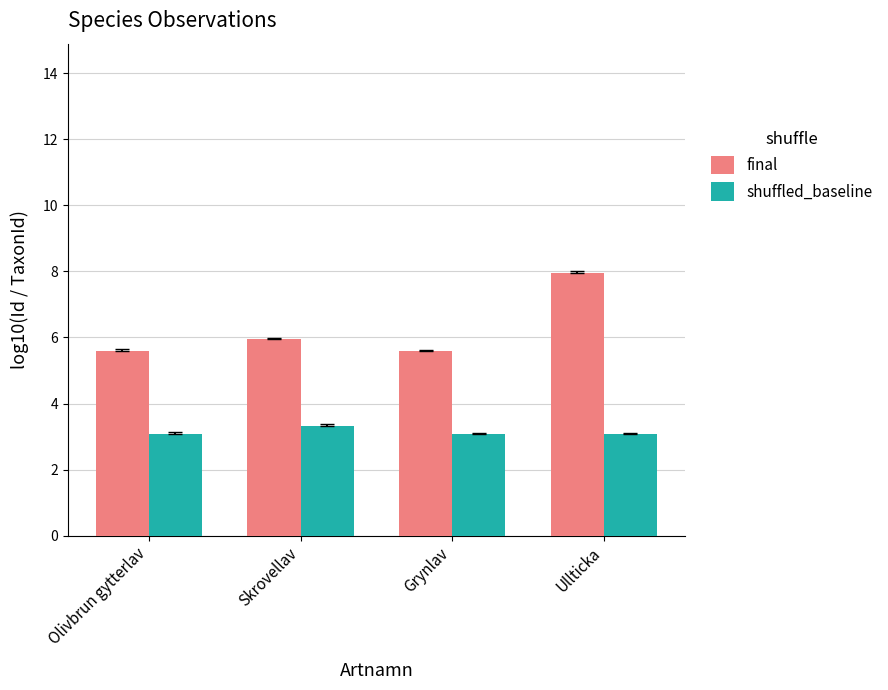

What is the total value across all series at Skrovellav?

9.3